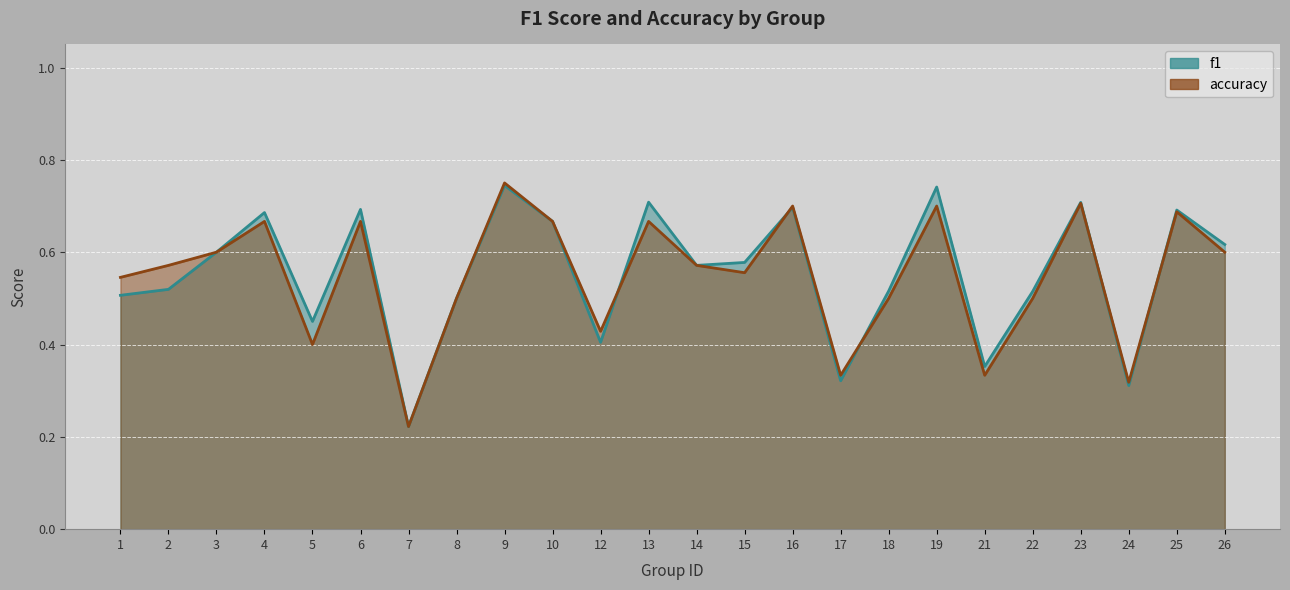

How many accuracy values are between 0 and 1?

24